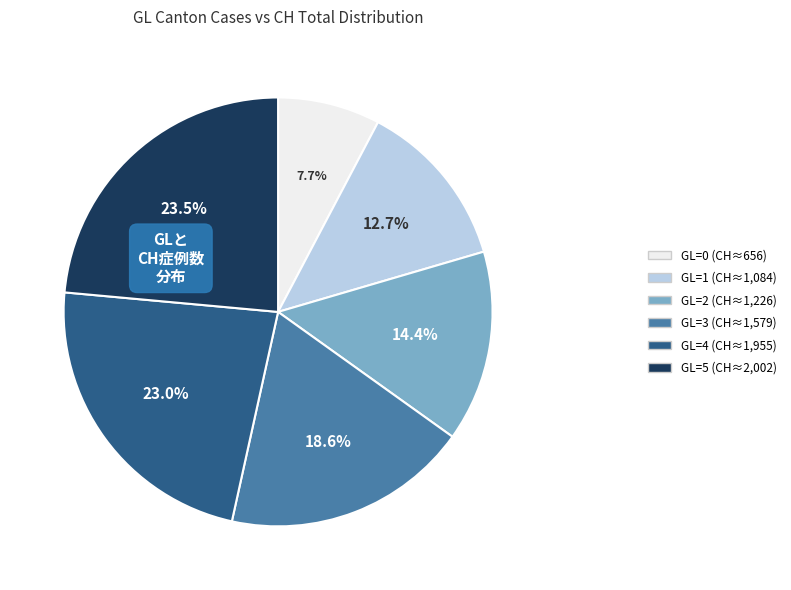

Is GL=1 the majority of the pie?

No